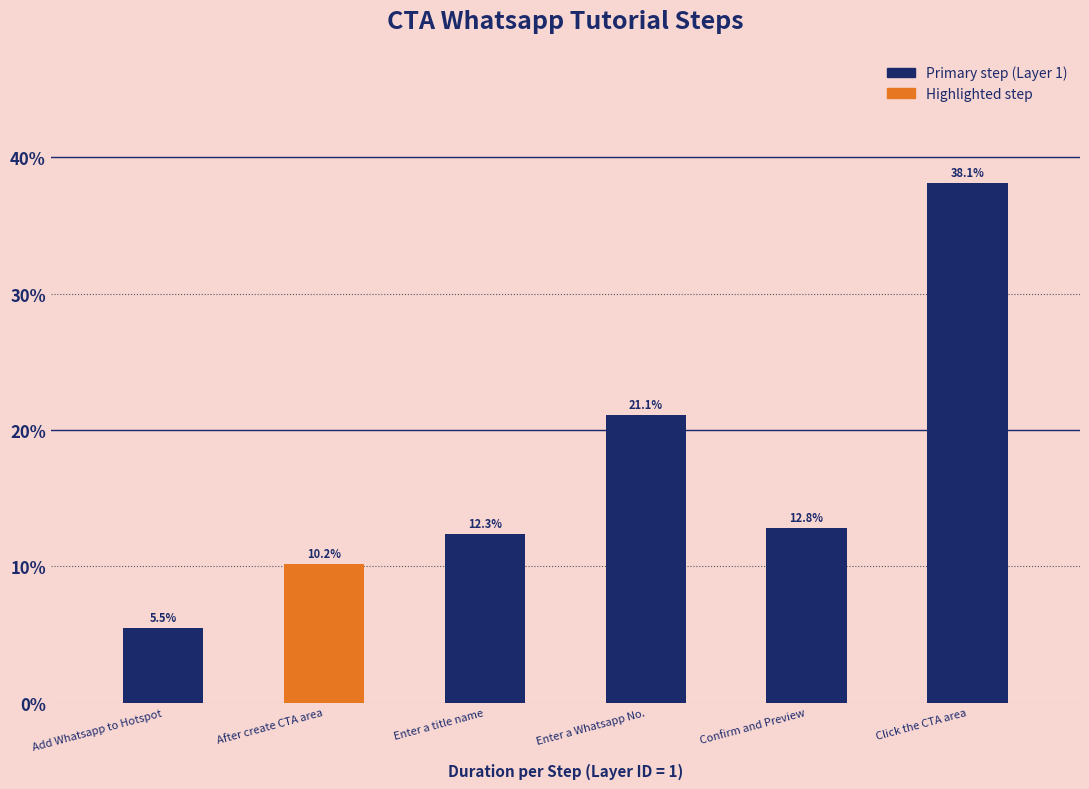

Does the chart contain any negative values?

No